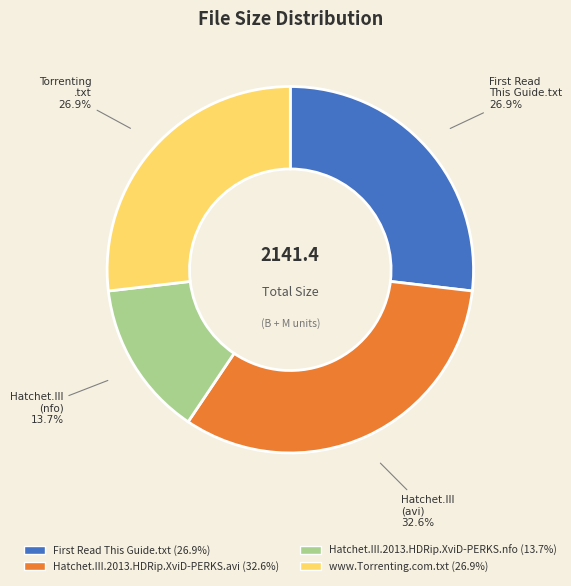

To the nearest percent, what is the difference between the largest and smallest slice percentages?

19%